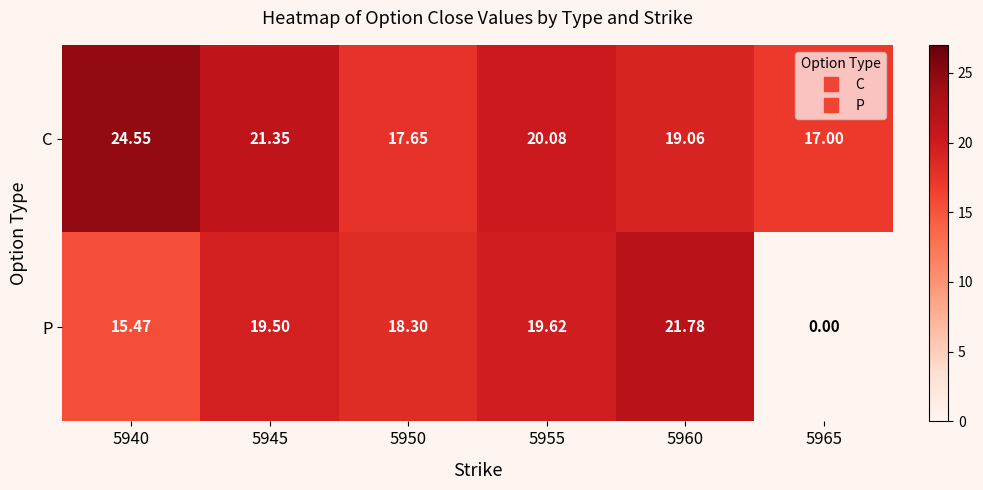

Is the value of C at 5960 greater than the value of P at 5955?

No